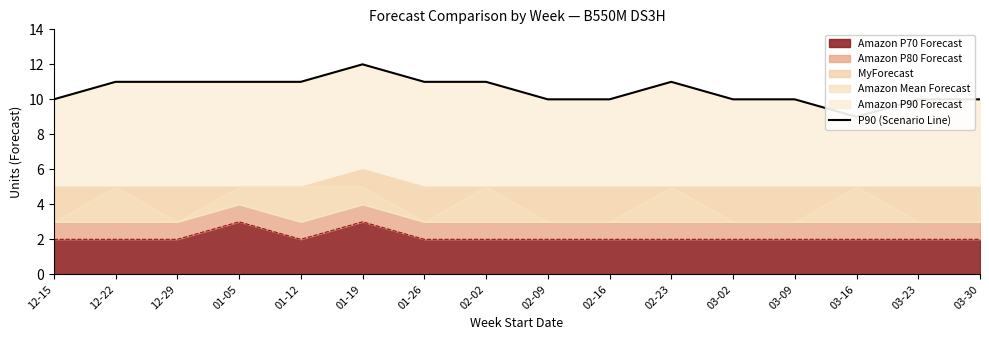

What is the minimum value shown in the chart?

9